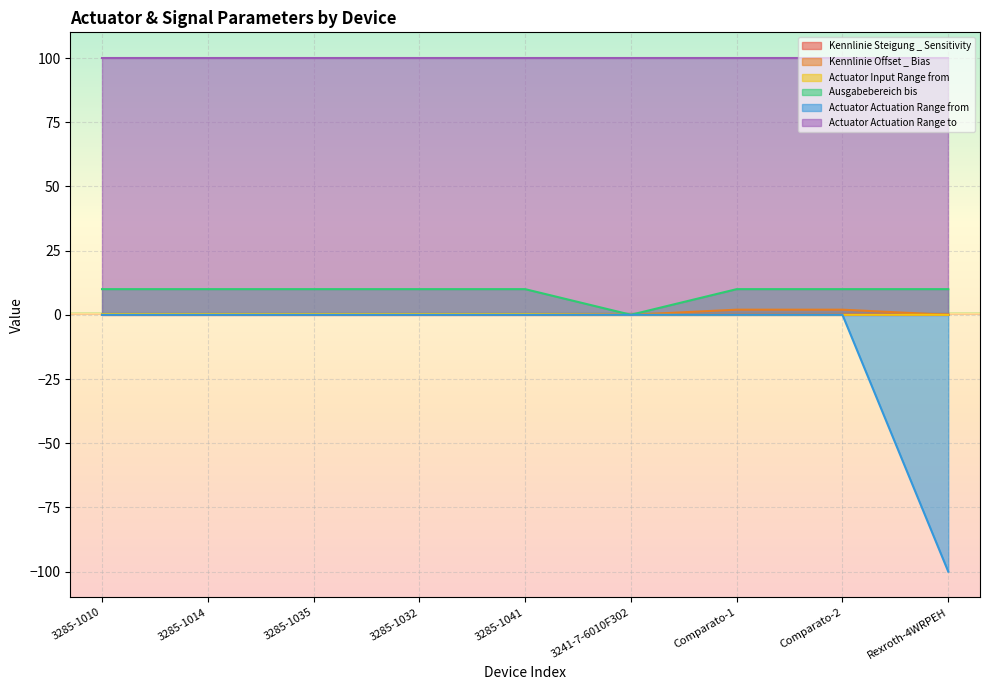

The Ausgabebereich bis series shows 10.0 at 3285-1032. True or false?

True